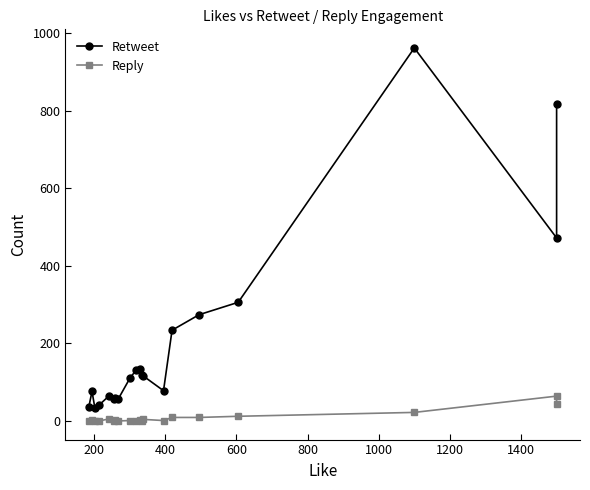

What is the average value of the Retweet series?

209